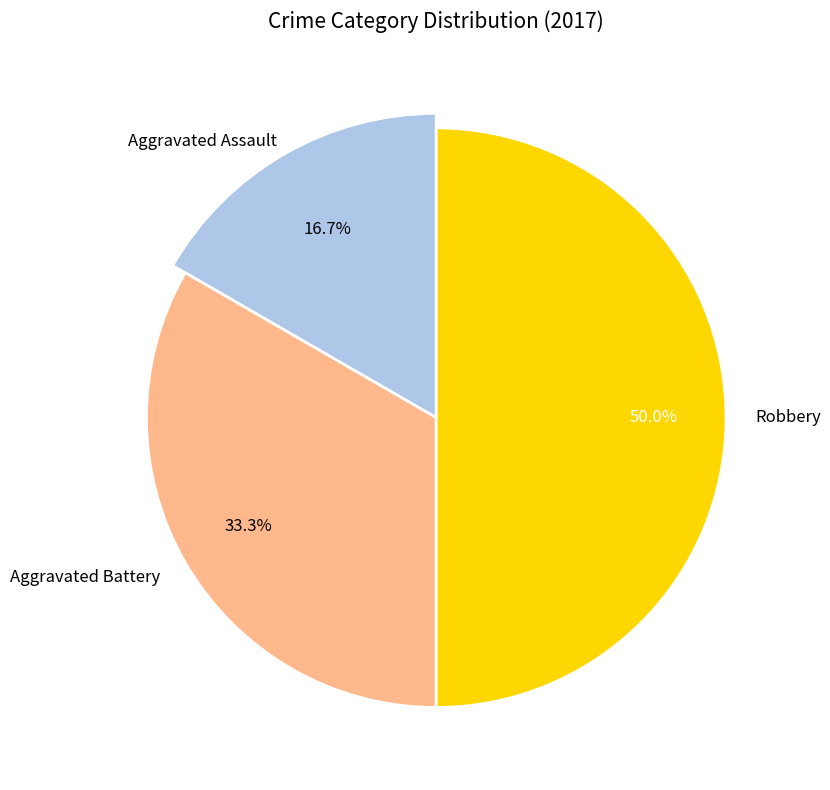

Which slice is the smallest?

Aggravated Assault